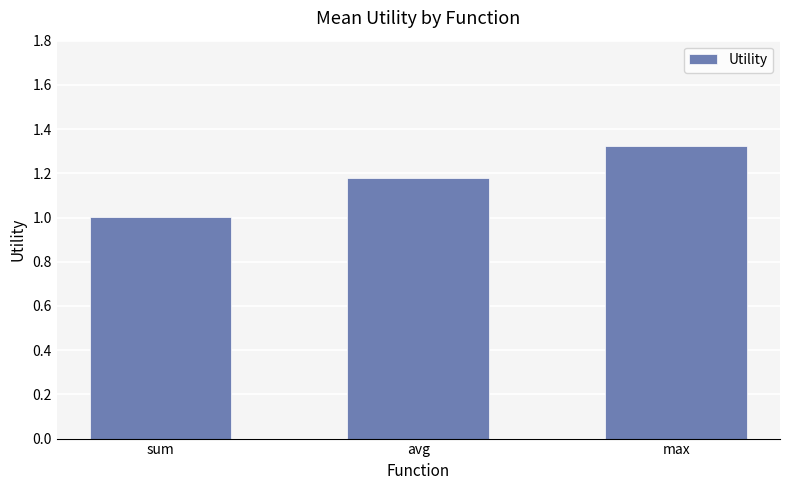

What is the sum of all values?

3.5